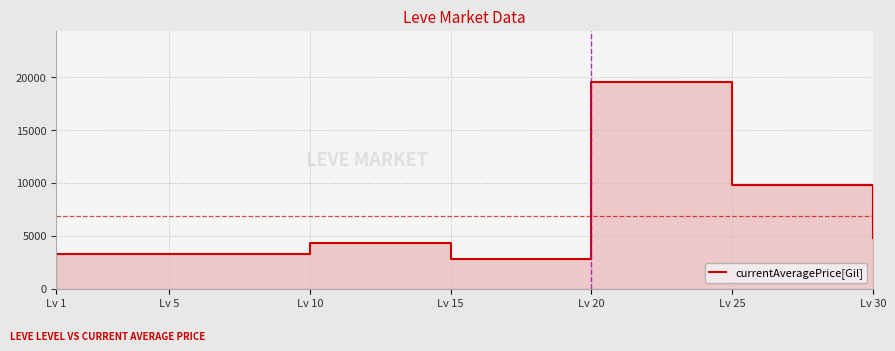

What is the minimum value shown in the chart?

2853